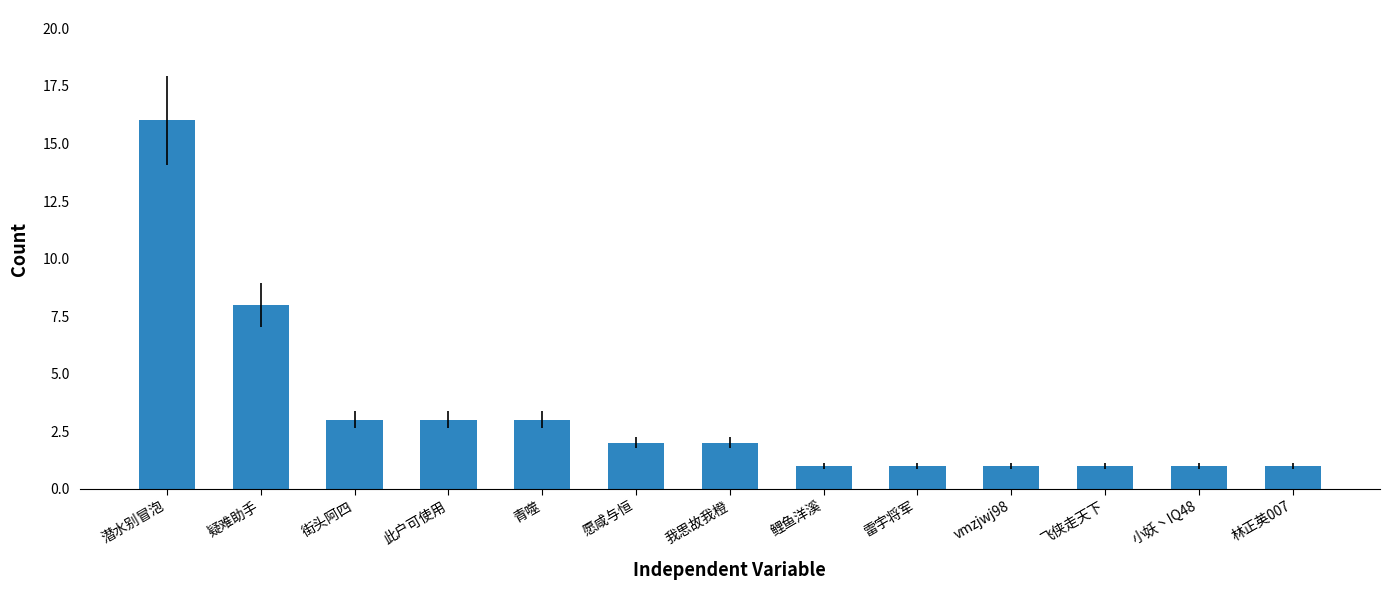

What is the sum of the values at 潜水别冒泡 and 鲤鱼洋溪?

17